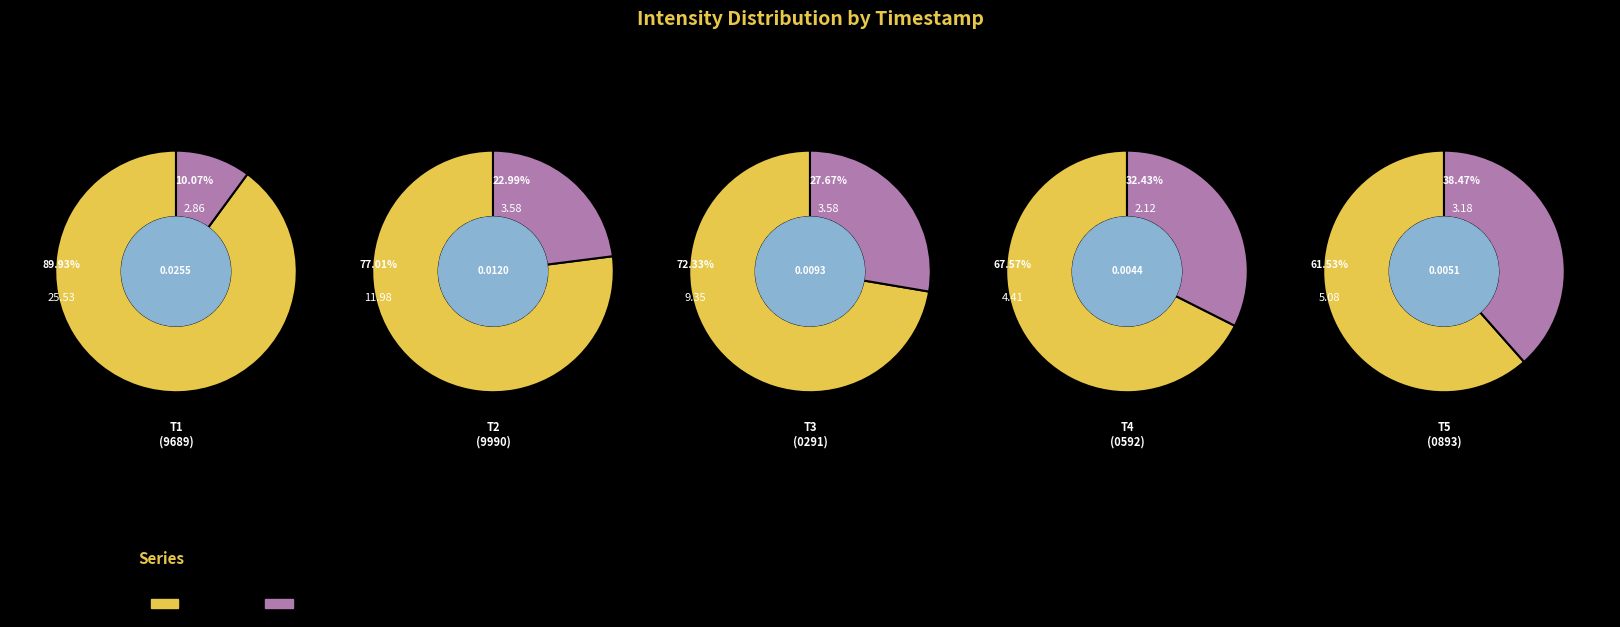

The 1701220291 slice represents 17% of the pie. True or false?

True